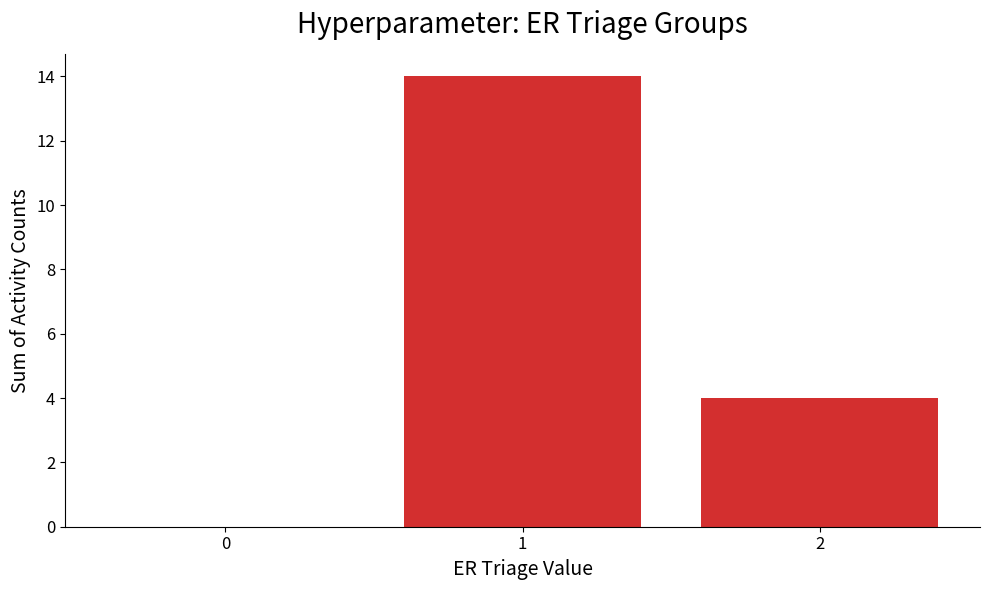

What is the average value?

6